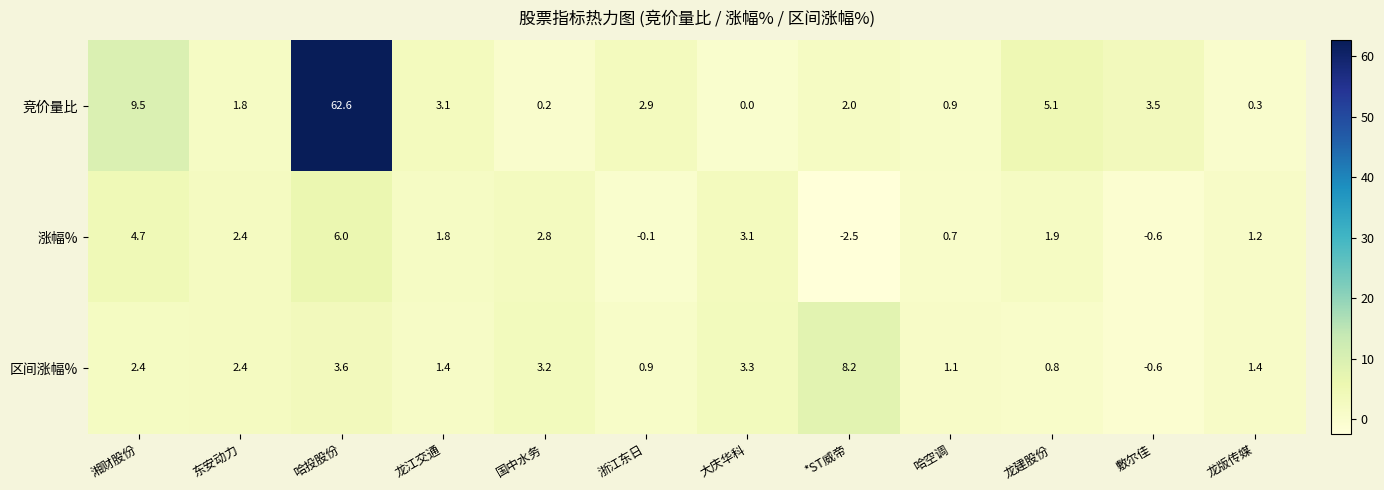

Which series has the largest total across all categories?

竞价量比